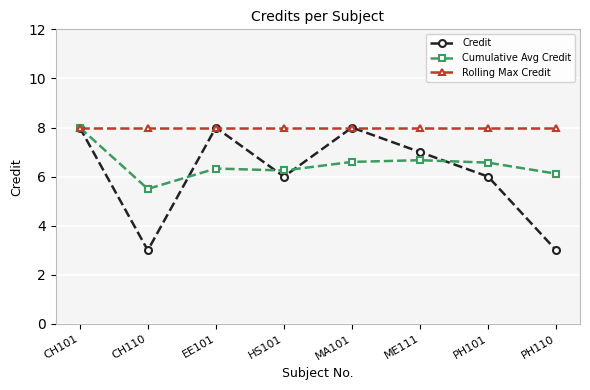

What is the spread (max minus min) of values at MA101?

1.4